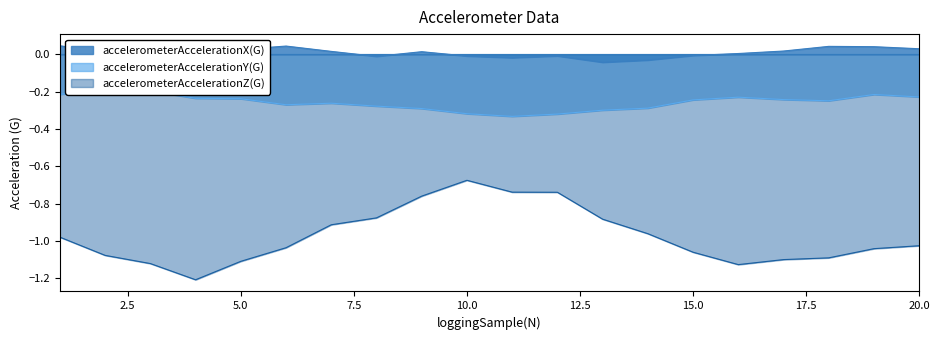

Count the number of categories in the chart.

20